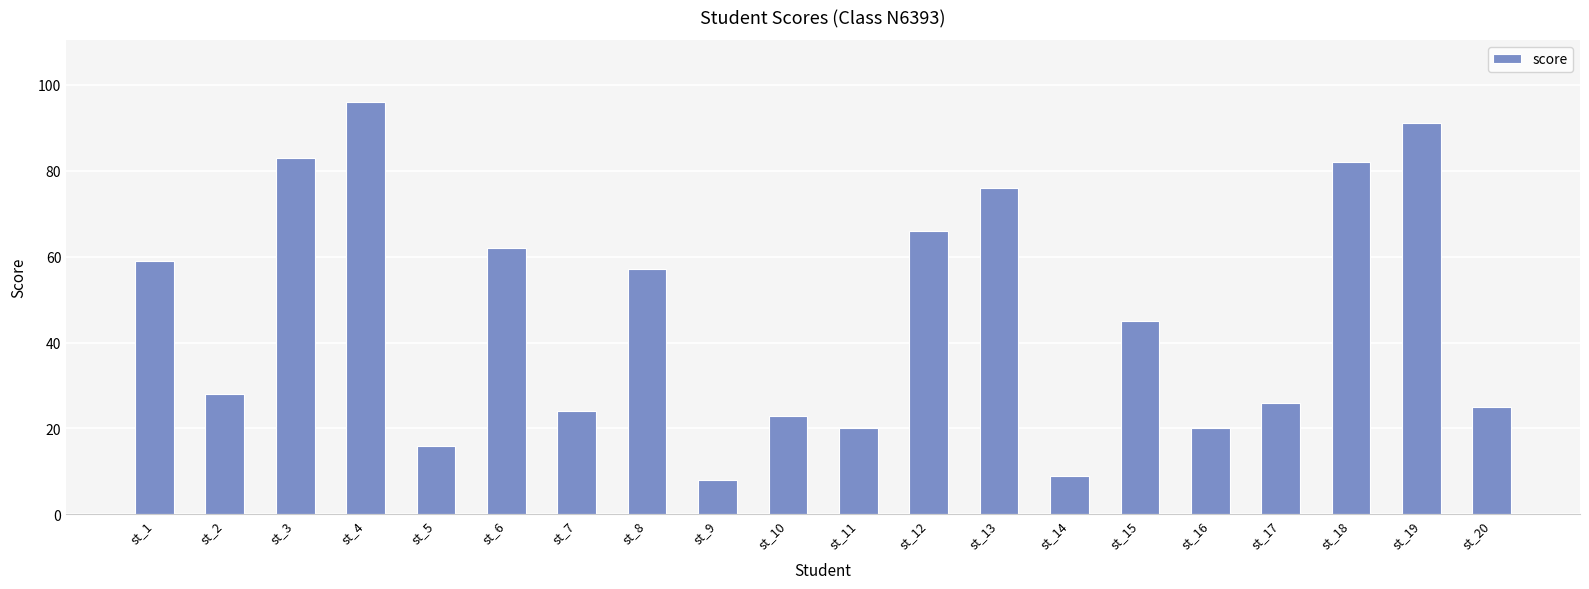

What is the sum of the values at st_10 and st_19?

114